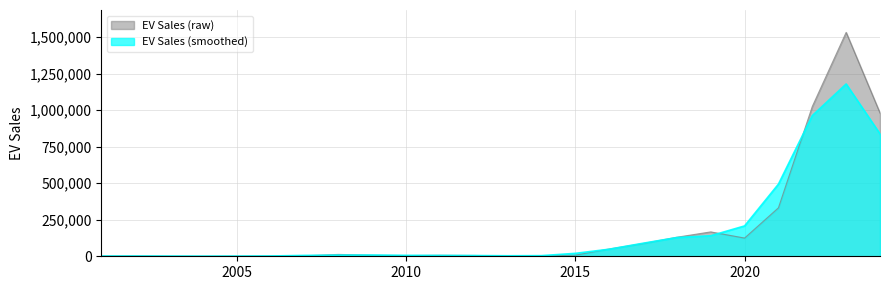

Which has a higher value, 2007 or 2008?

2008